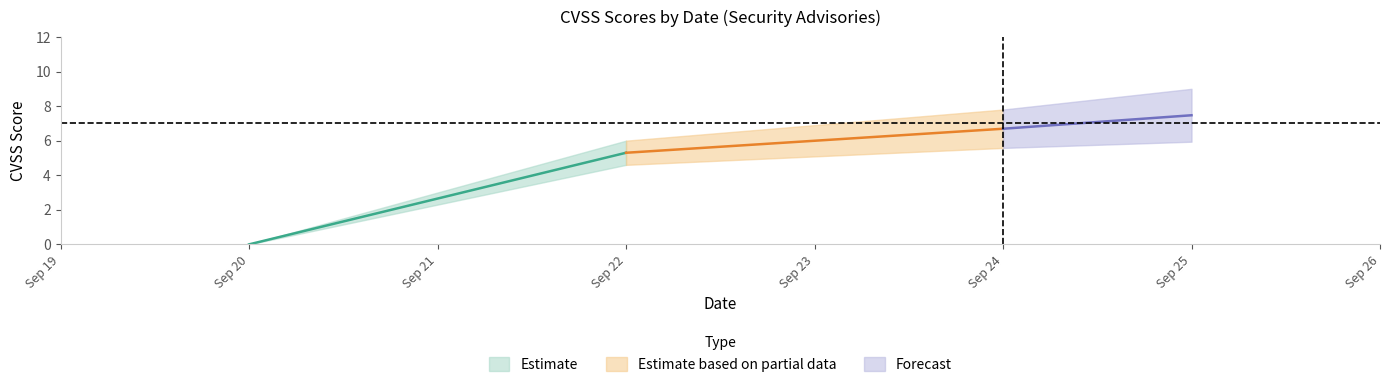

What is the difference between the maximum and minimum values in the upper series?

4.7